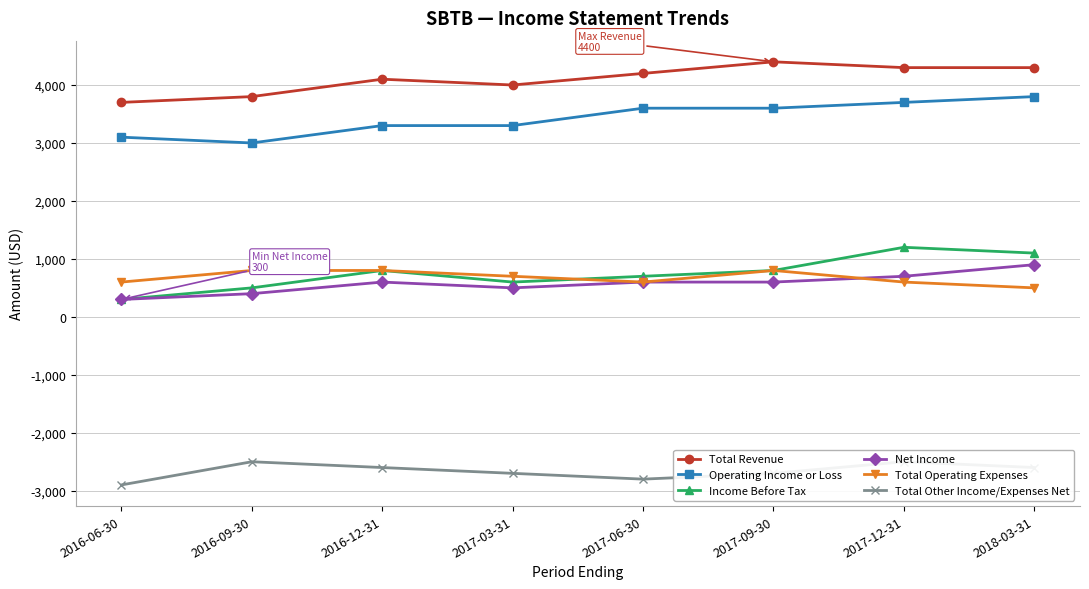

What is the difference between the second highest and minimum values in the Total Revenue series?

600